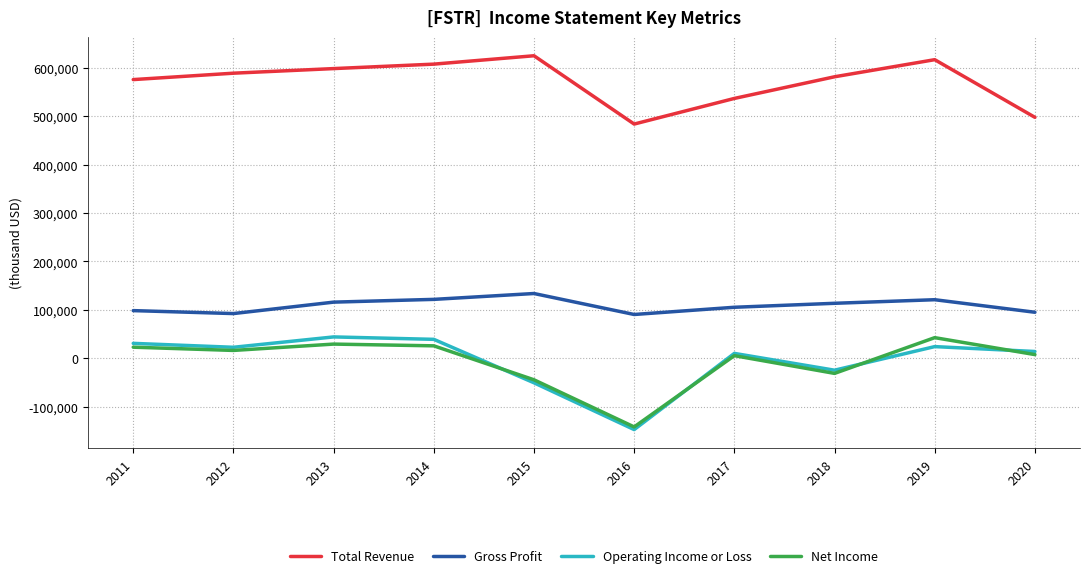

Which series has the largest total across all categories?

Total Revenue